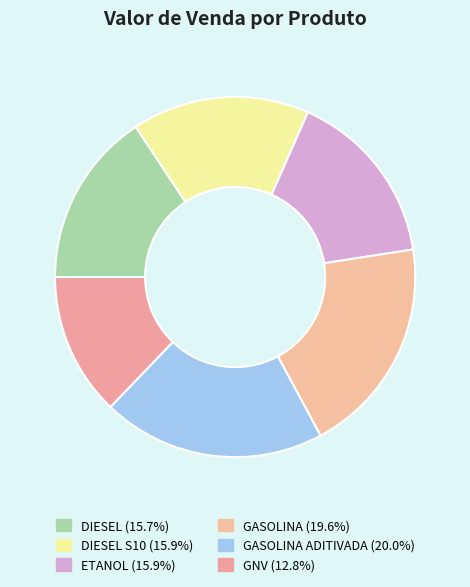

How many segments does this pie chart have?

6